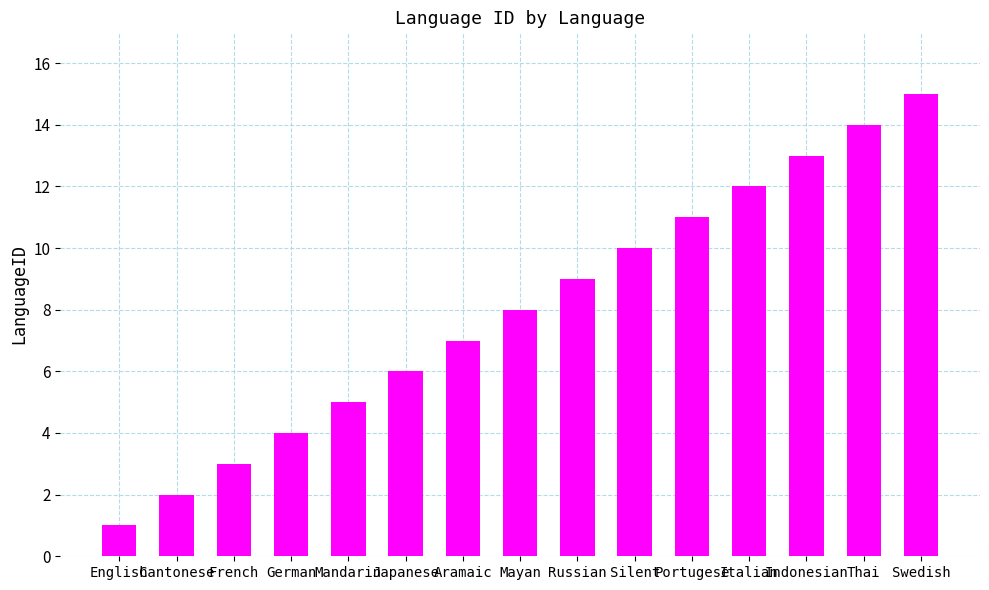

Rank the categories by value from lowest to highest.

English, Cantonese, French, German, Mandarin, Japanese, Aramaic, Mayan, Russian, Silent, Portugese, Italian, Indonesian, Thai, Swedish